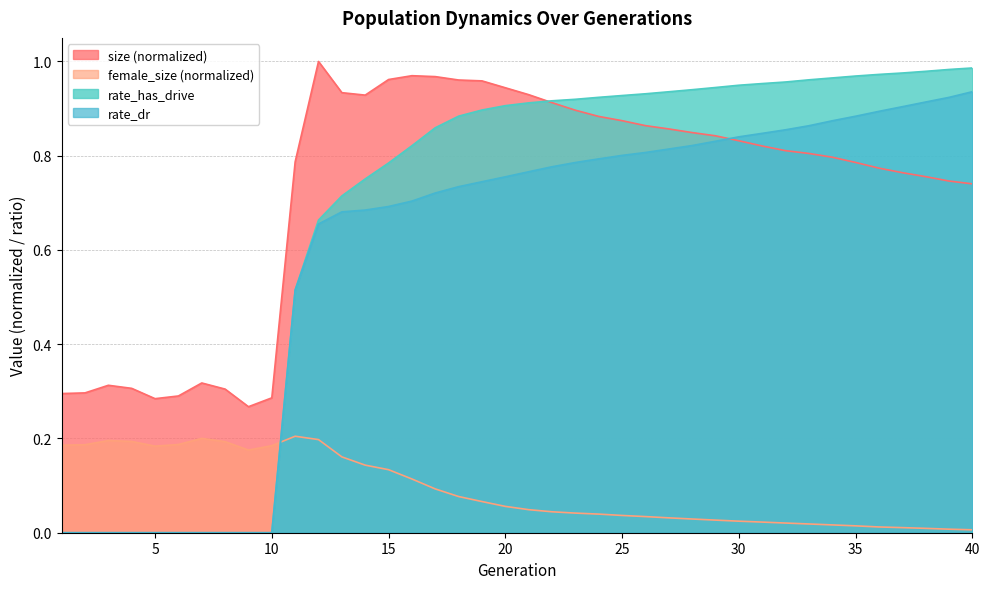

How many lines are shown in the chart?

4